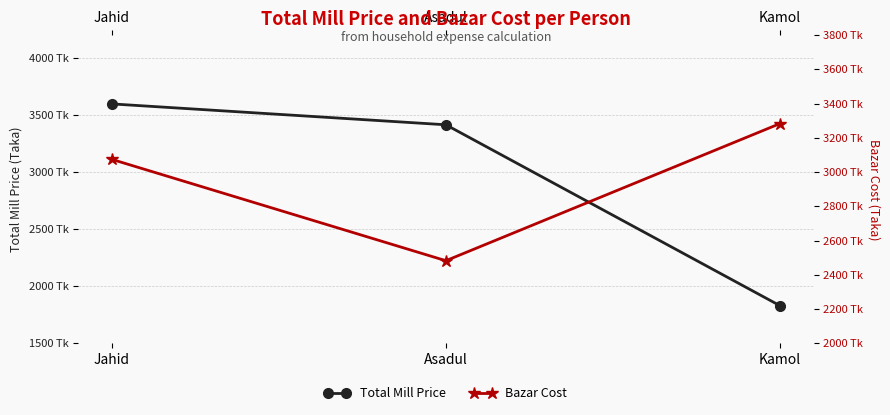

What is the value of the Bazar Cost point at the 1st from the left?

3075.0